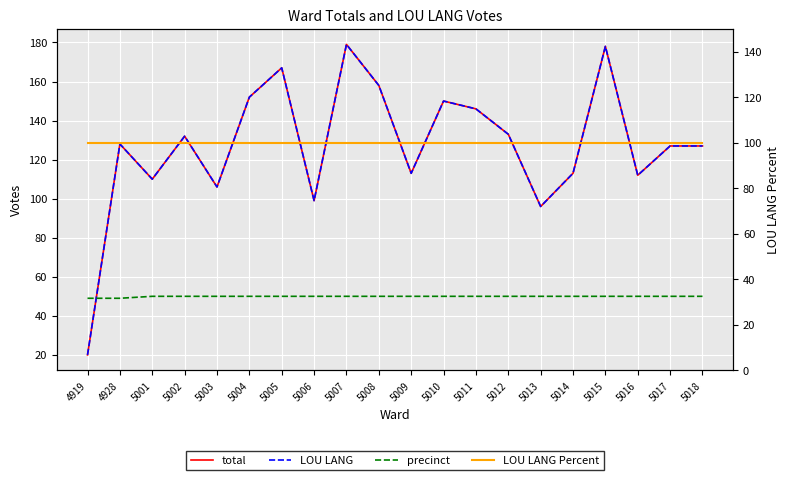

List the series in order of their peak value, highest first.

total, LOU LANG, LOU LANG Percent, precinct